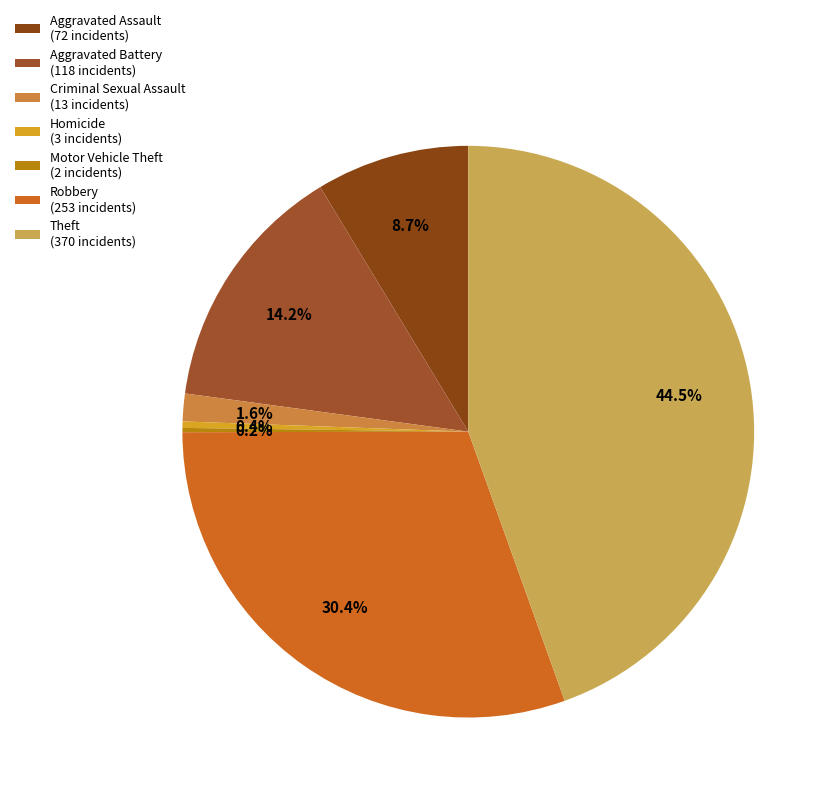

Which category has the smallest portion of the pie?

Motor Vehicle Theft